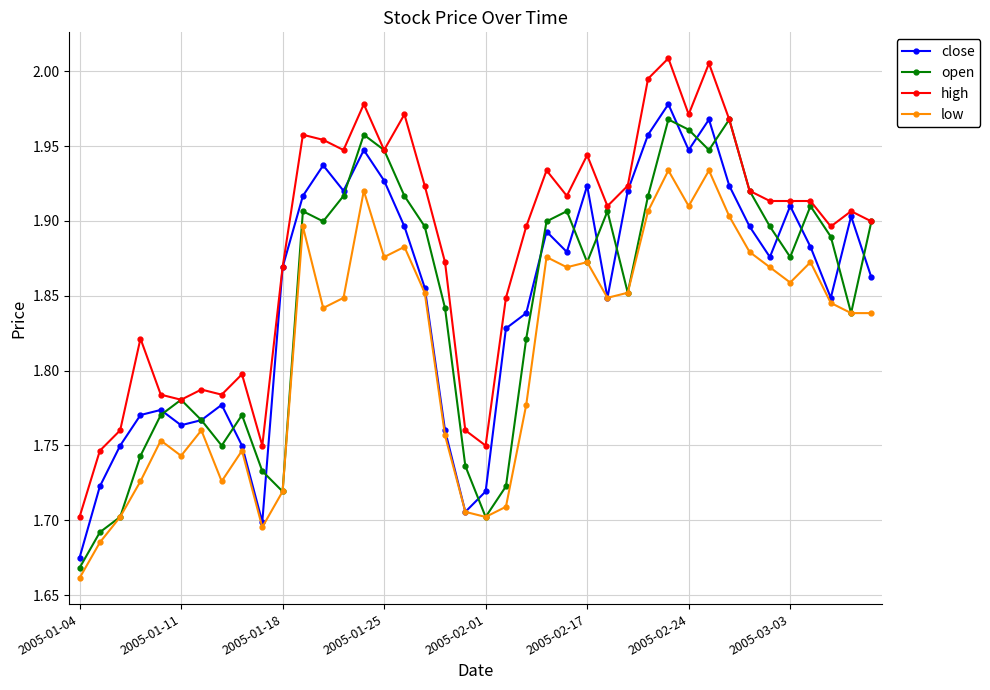

Is this an area chart (filled region under the line)?

No